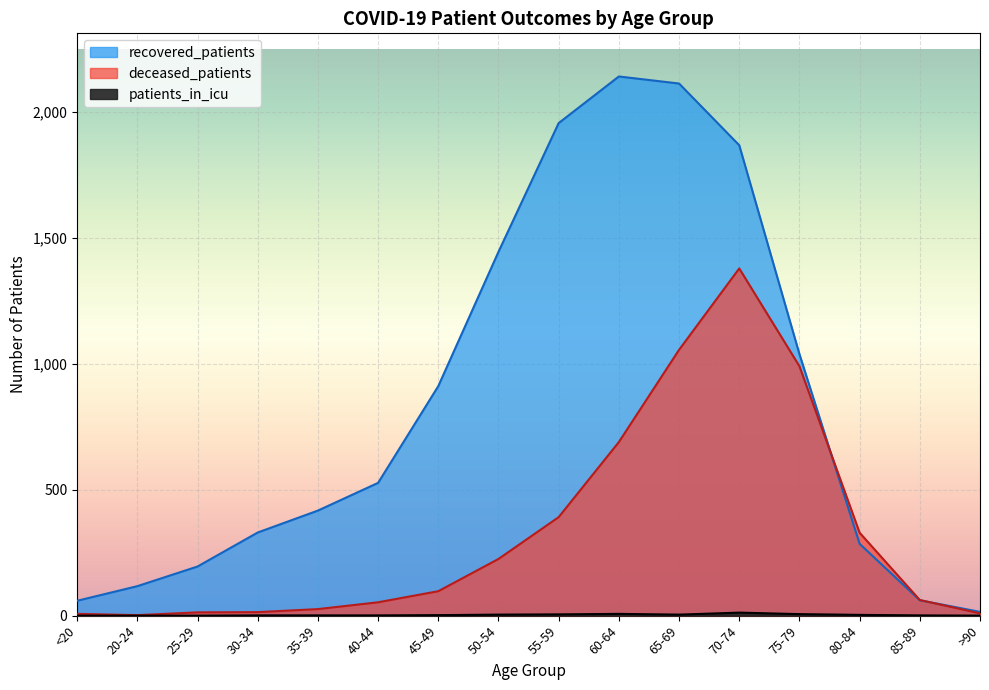

In recovered_patients, how many points are higher than both neighbors (excluding endpoints)?

1